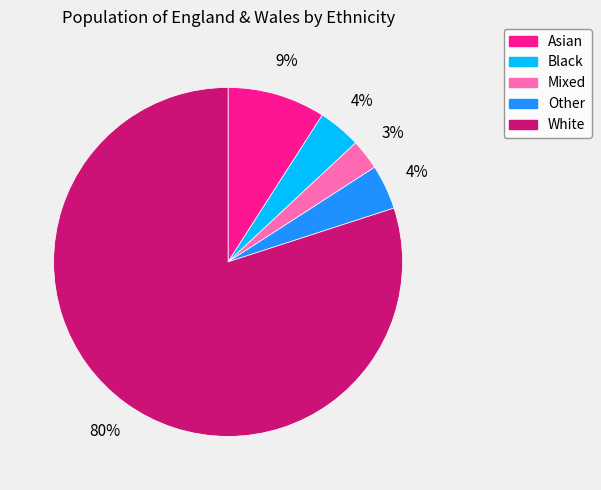

Which slice is the largest?

White